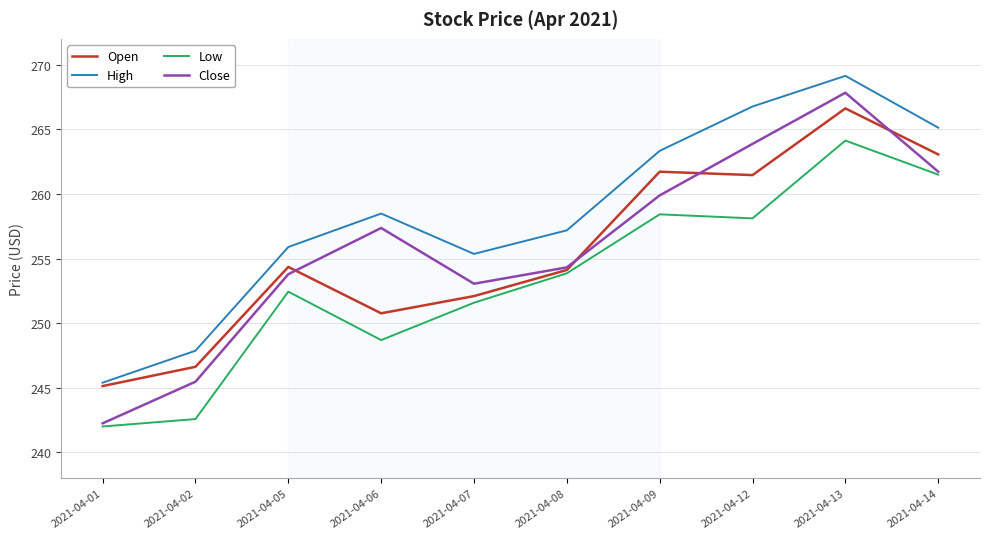

Reading left to right, what are all the values shown in this chart?

Open: 2021-04-01=245.1	2021-04-02=246.6	2021-04-05=254.4	2021-04-06=250.8	2021-04-07=252.1	2021-04-08=254.1	2021-04-09=261.7	2021-04-12=261.5	2021-04-13=266.6	2021-04-14=263.1
High: 2021-04-01=245.4	2021-04-02=247.9	2021-04-05=255.9	2021-04-06=258.5	2021-04-07=255.4	2021-04-08=257.2	2021-04-09=263.3	2021-04-12=266.8	2021-04-13=269.1	2021-04-14=265.1
Low: 2021-04-01=242.0	2021-04-02=242.6	2021-04-05=252.4	2021-04-06=248.7	2021-04-07=251.6	2021-04-08=253.9	2021-04-09=258.4	2021-04-12=258.1	2021-04-13=264.1	2021-04-14=261.5
Close: 2021-04-01=242.2	2021-04-02=245.5	2021-04-05=253.8	2021-04-06=257.4	2021-04-07=253.1	2021-04-08=254.3	2021-04-09=259.9	2021-04-12=263.9	2021-04-13=267.8	2021-04-14=261.7